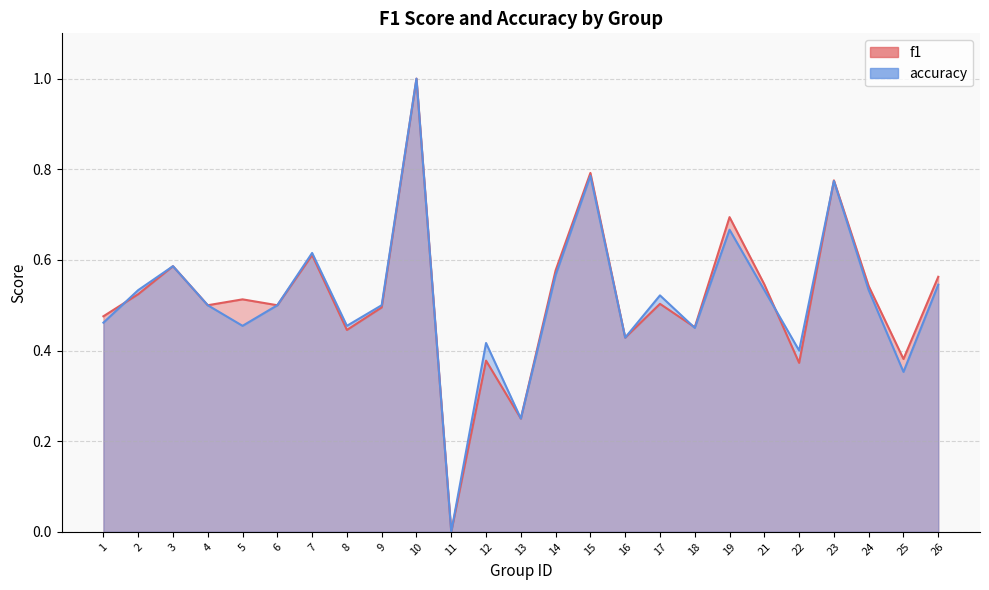

Which series has the largest total across all categories?

f1